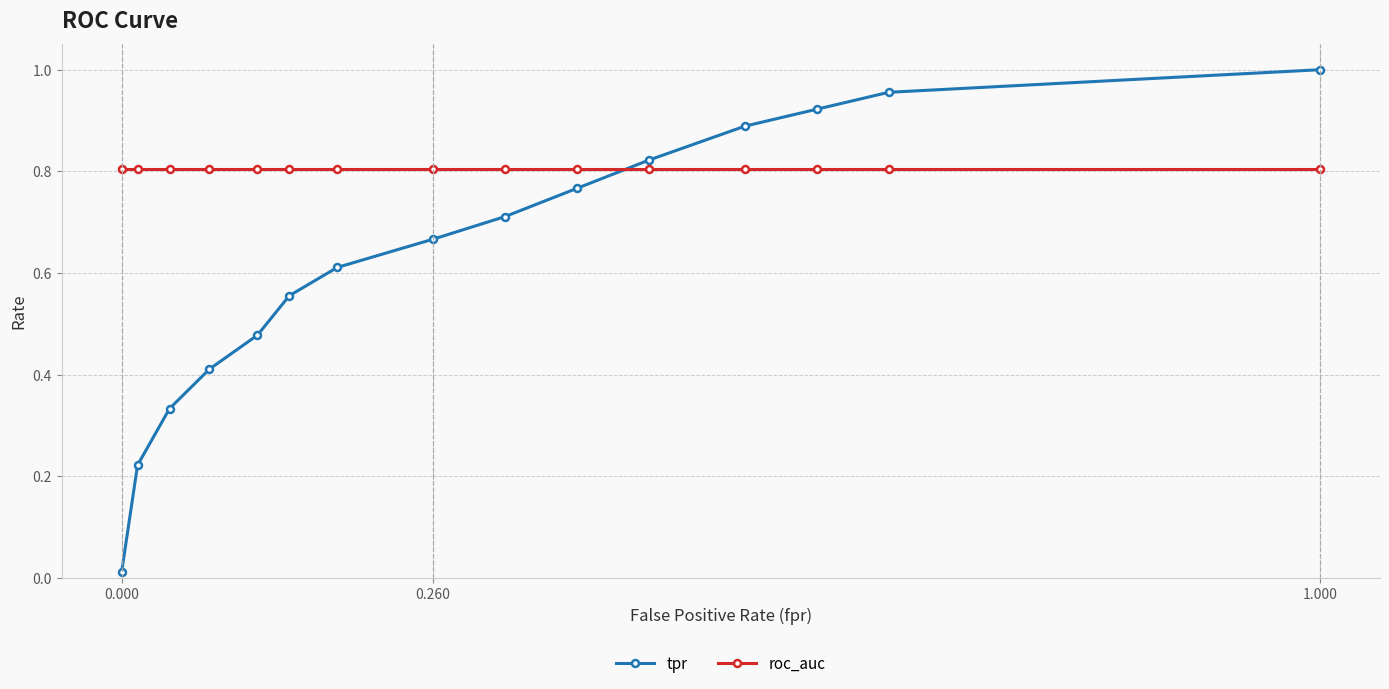

Which series has the largest total across all categories?

roc_auc